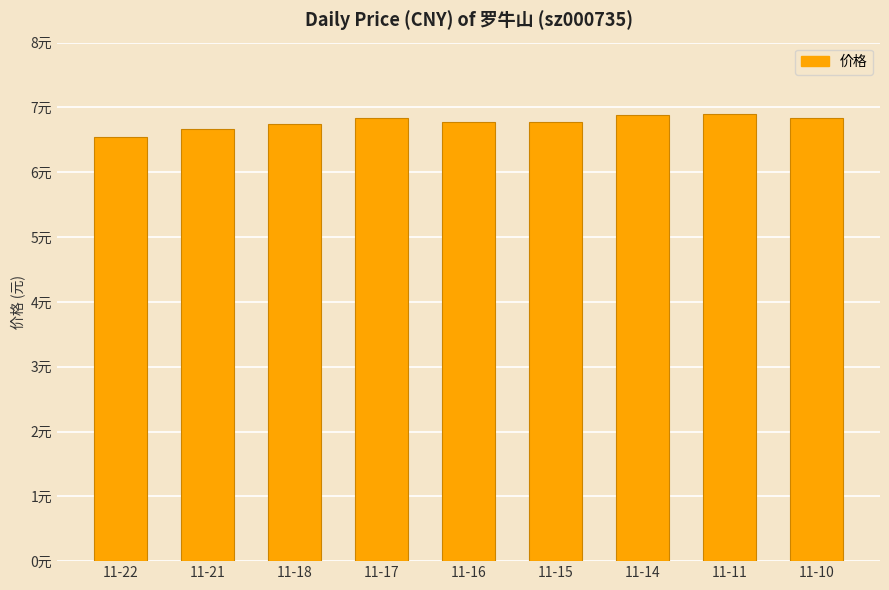

What is the sum of the values at 11-11 and 11-17?

13.7